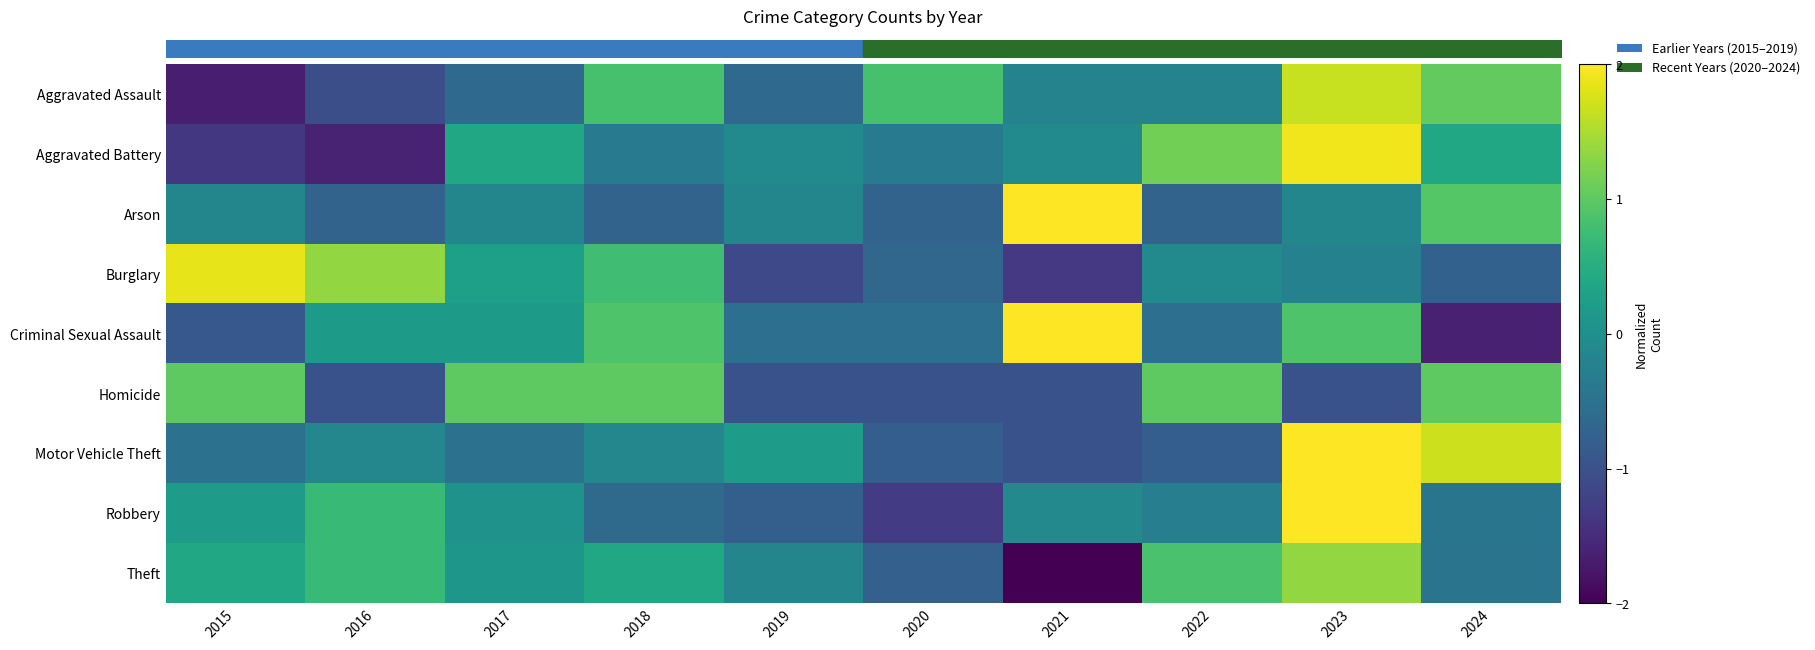

What is the difference between the maximum and minimum values in the Homicide series?

2.0